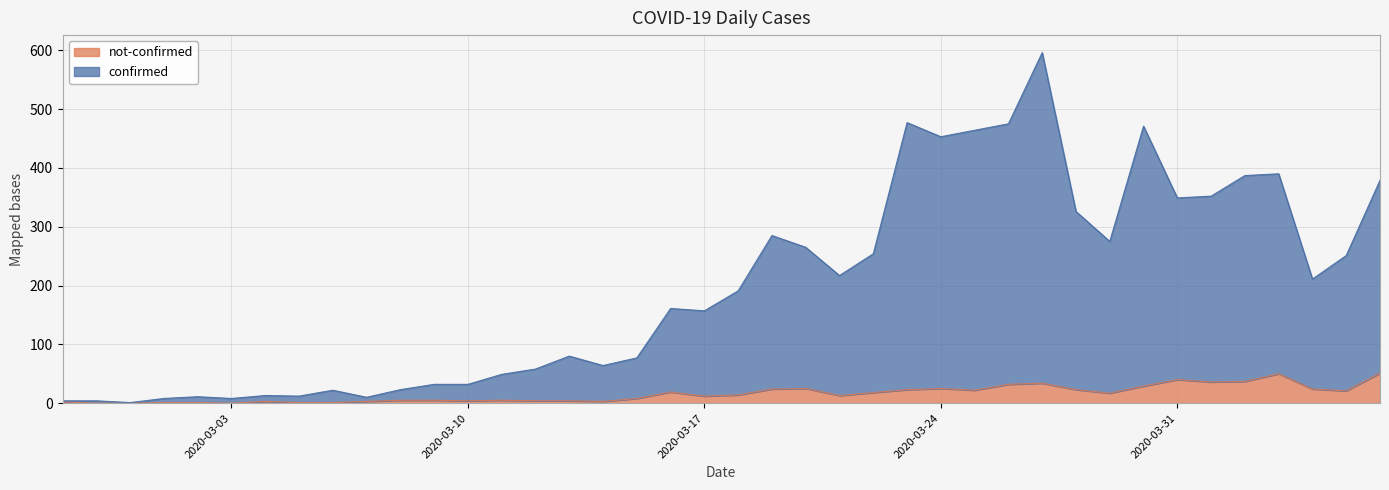

True or false: not-confirmed has a value of 15 at 2020-04-03.

False